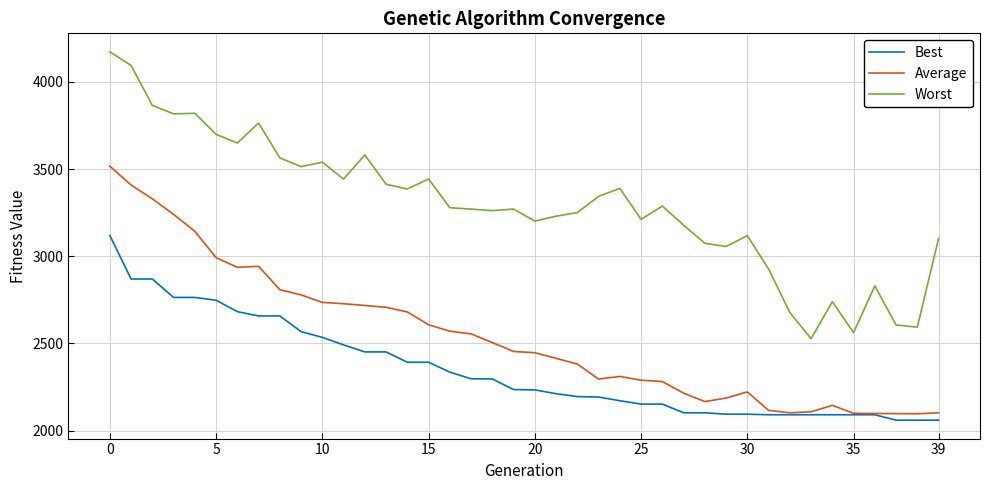

What is the difference between the maximum and minimum values in the Best series?

1058.4